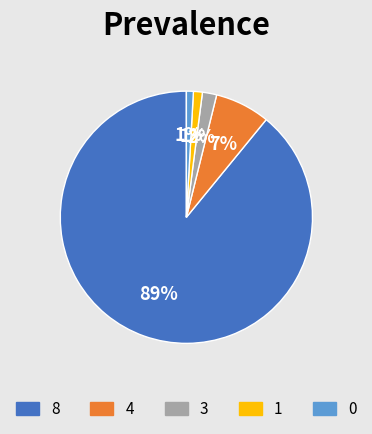

Is there any slice that represents more than half of the pie?

Yes